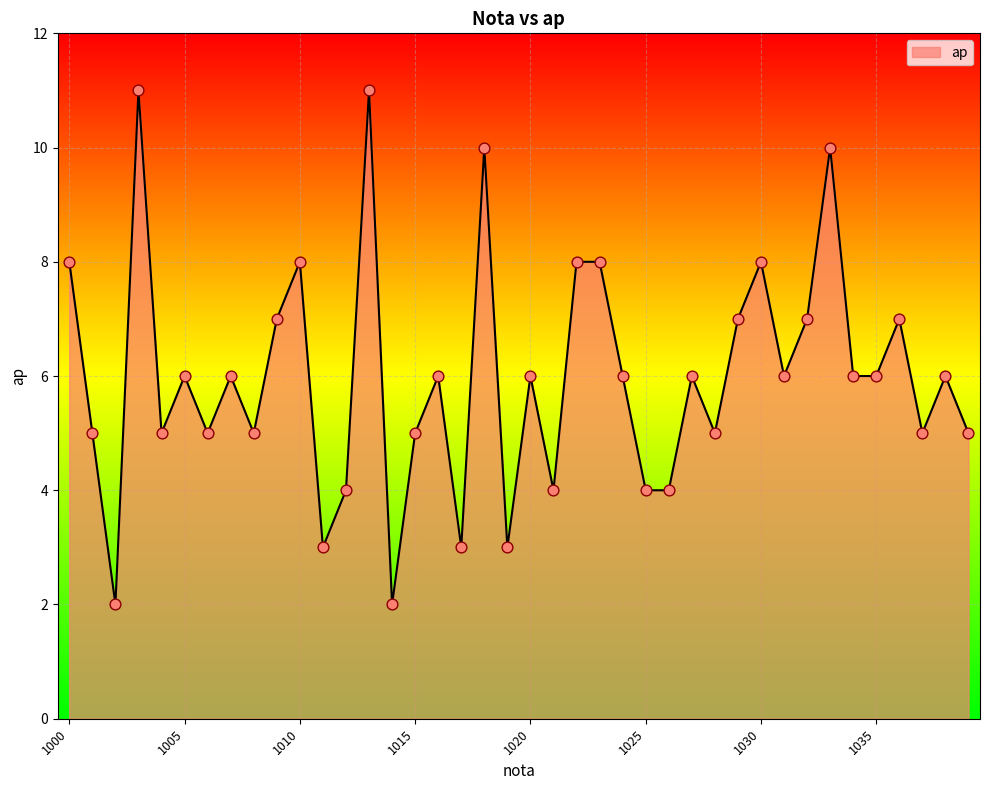

What is the greatest value displayed?

11